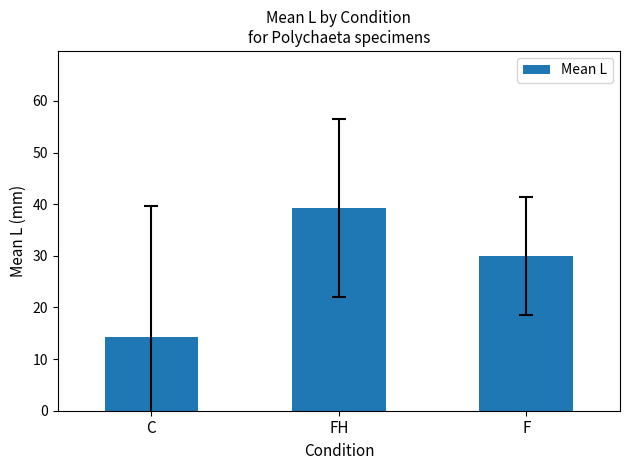

List the labels in order of value, smallest first.

C, F, FH